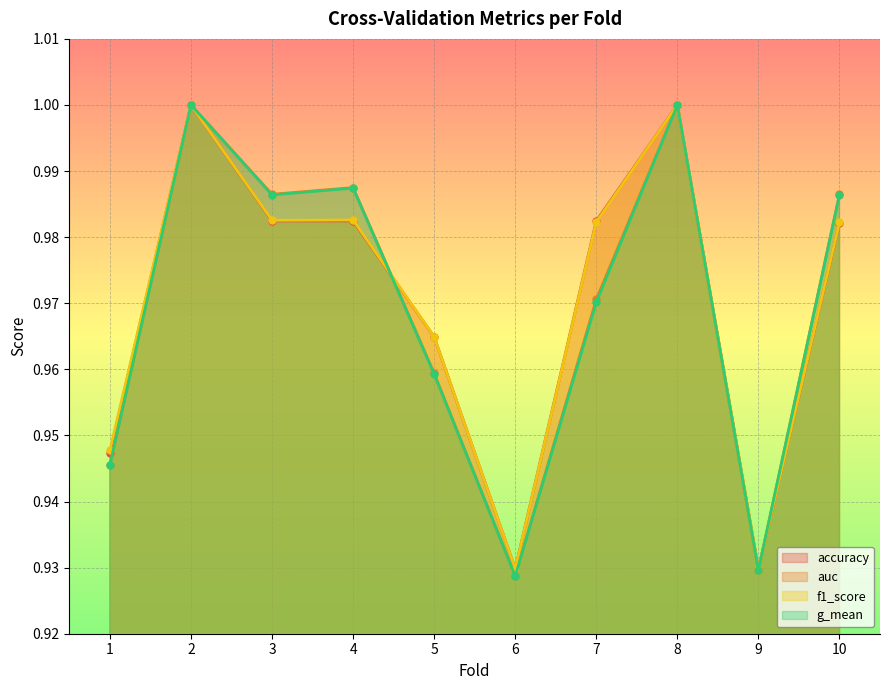

The f1_score series shows 0.3 at 9. True or false?

False